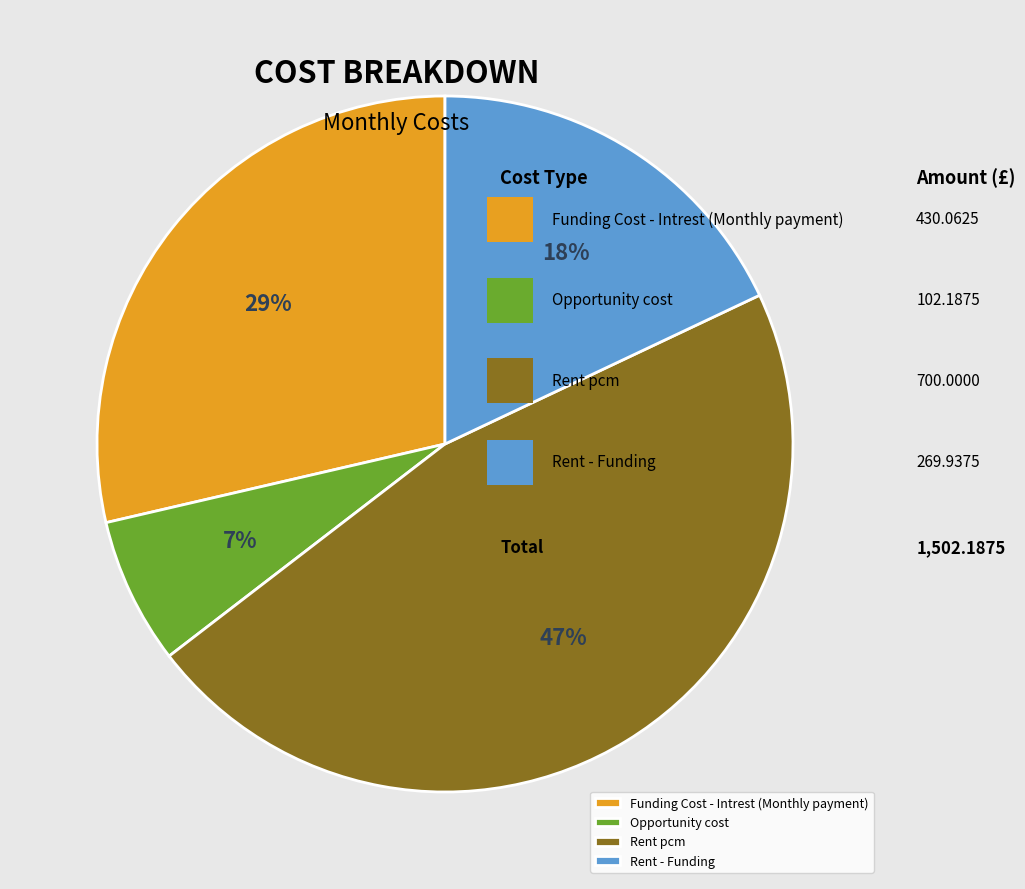

Rank the categories by value from highest to lowest.

Rent pcm, Funding Cost - Intrest (Monthly payment), Rent - Funding, Opportunity cost